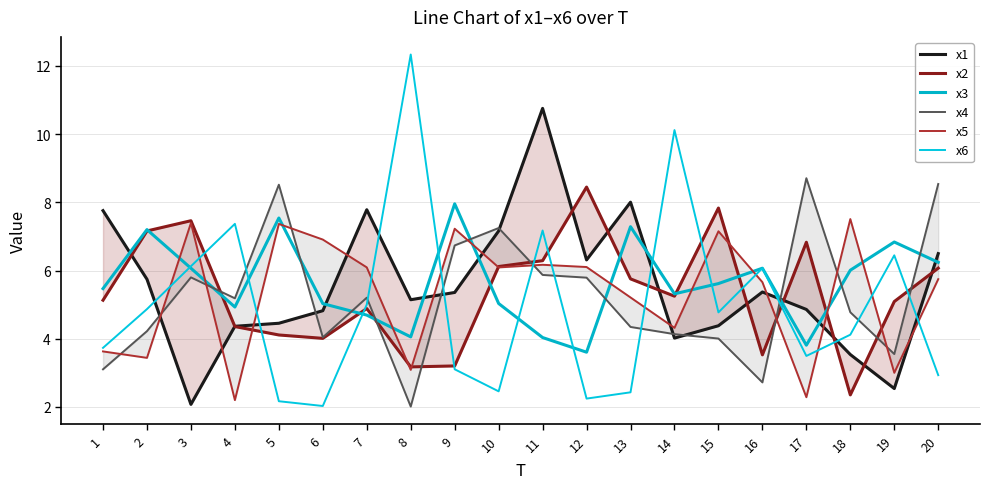

What is the minimum value for x3?

3.6